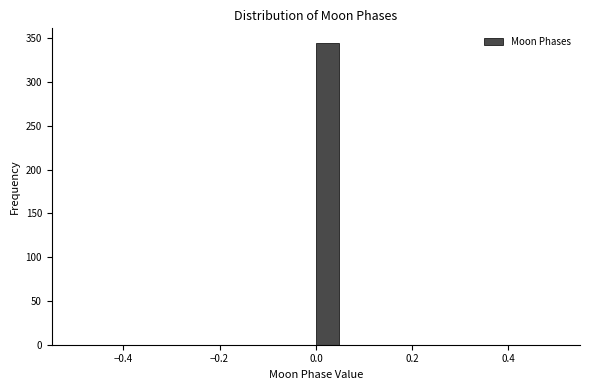

Read against the x-axis, roughly where is the centre of the tallest bar?

0.02